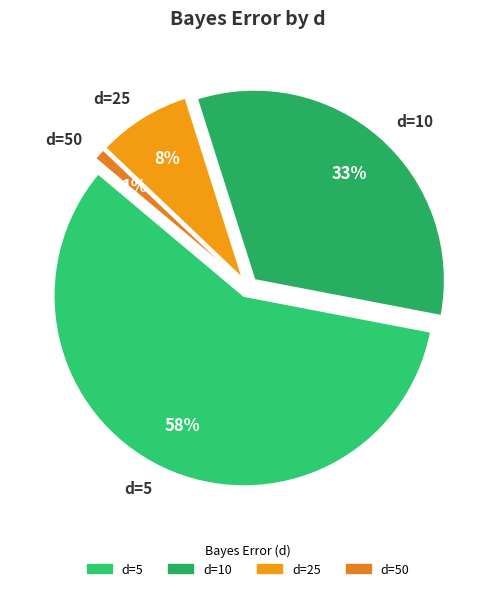

What is the change in value from d=10 to d=25?

-0.1